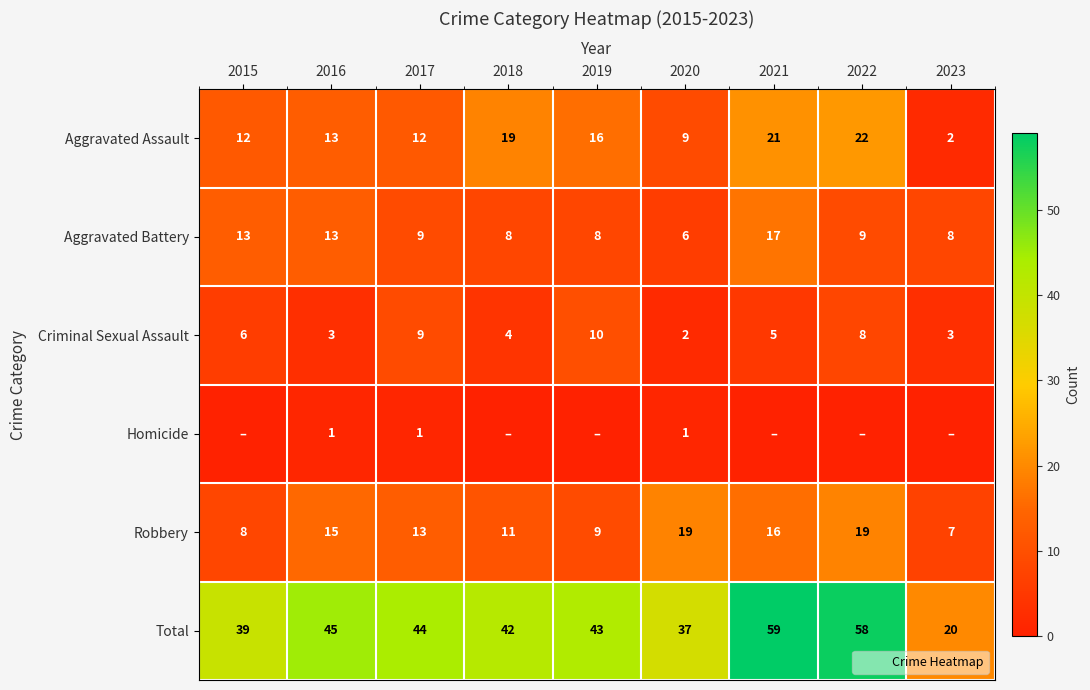

How many Homicide values are between 0 and 1?

9